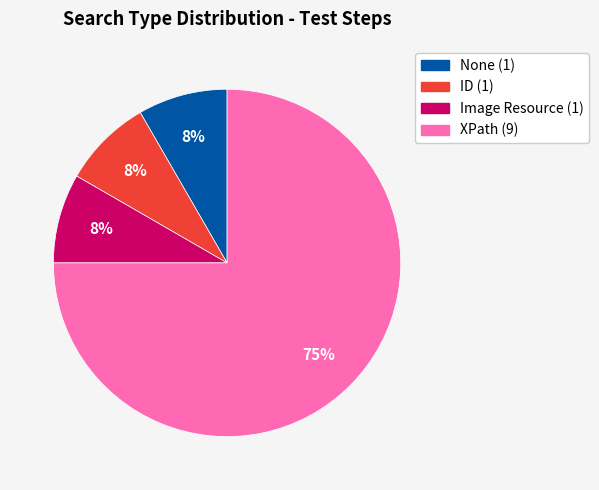

Is there a majority slice in this chart?

Yes